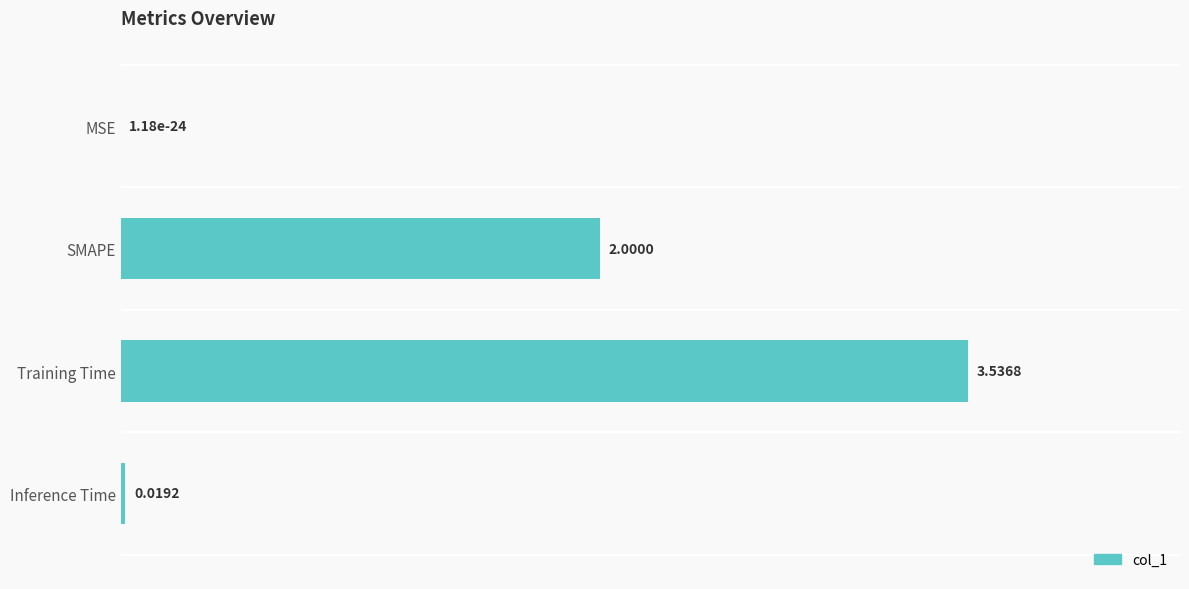

What is the ratio of the value at Training Time to the value at SMAPE?

1.8